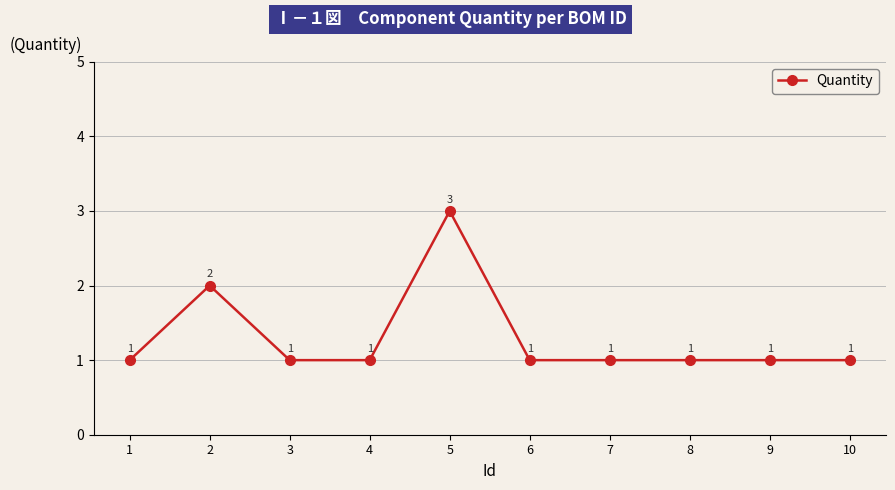

Reading left to right, list all the values displayed in this chart.

1	2	1	1	3	1	1	1	1	1